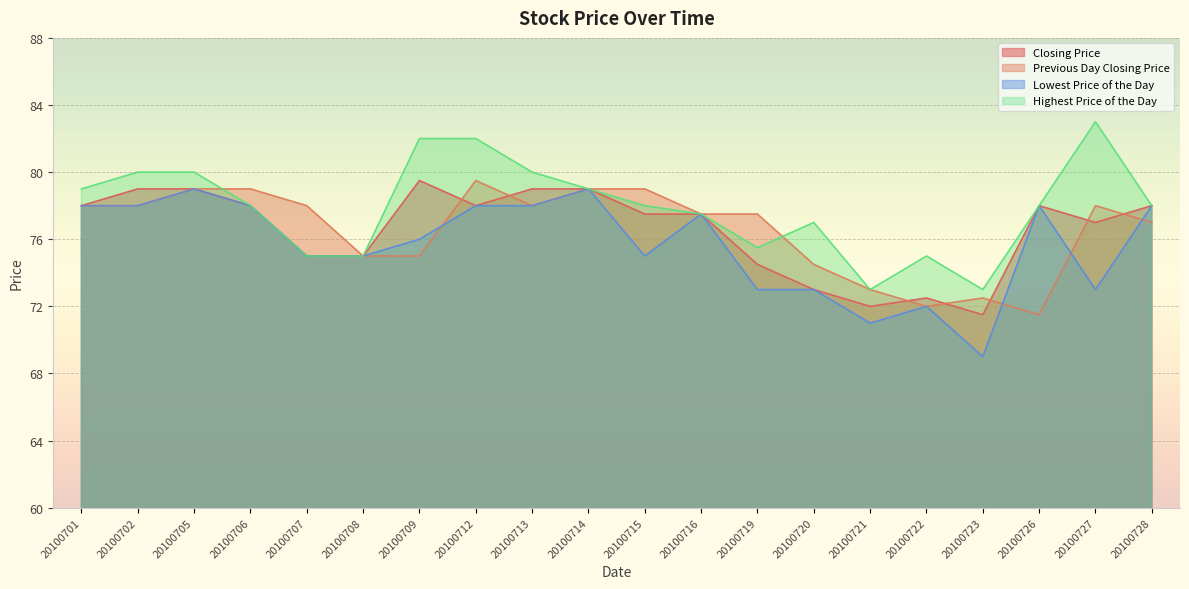

What is the difference between the maximum and minimum values in the Closing Price series?

8.0